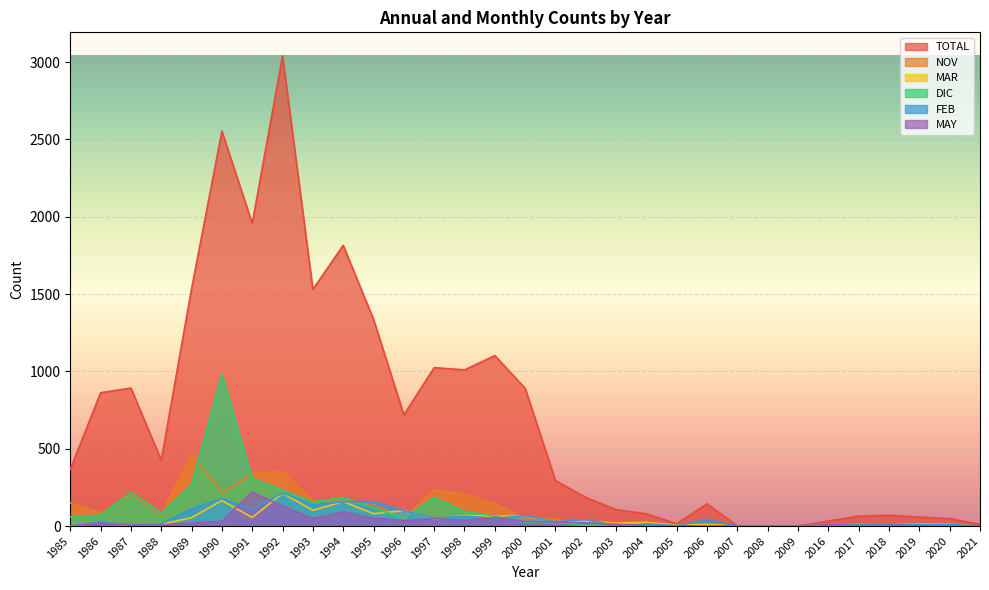

True or false: DIC and NOV cross at least once.

True